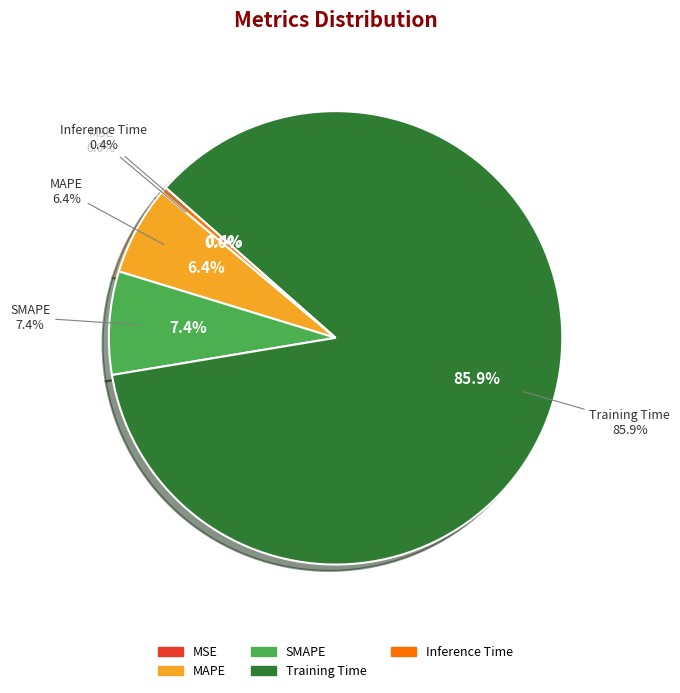

Does any single category account for the majority?

Yes